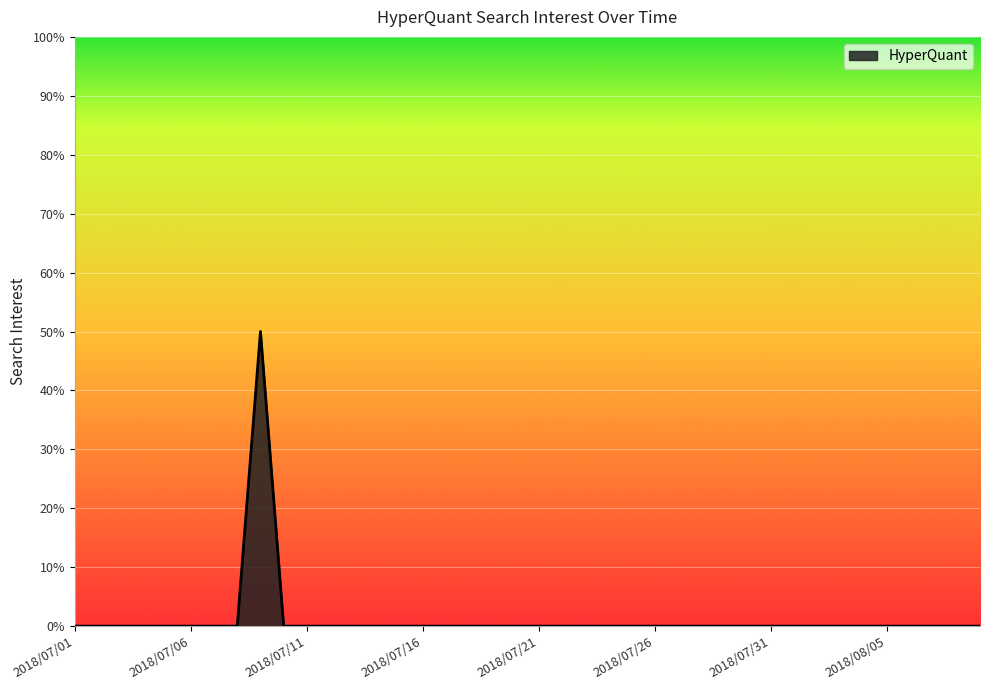

What is the difference between the maximum and minimum values?

50